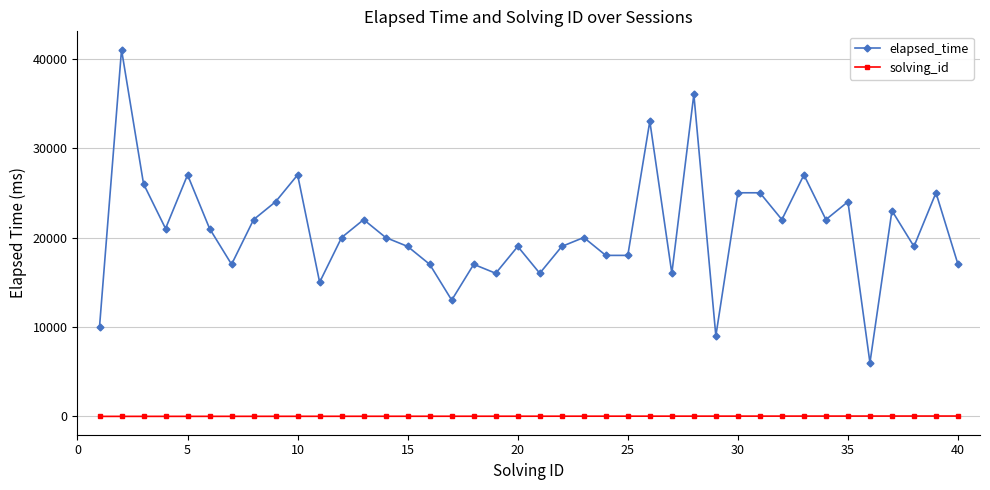

Which series has the widest spread of values?

elapsed_time